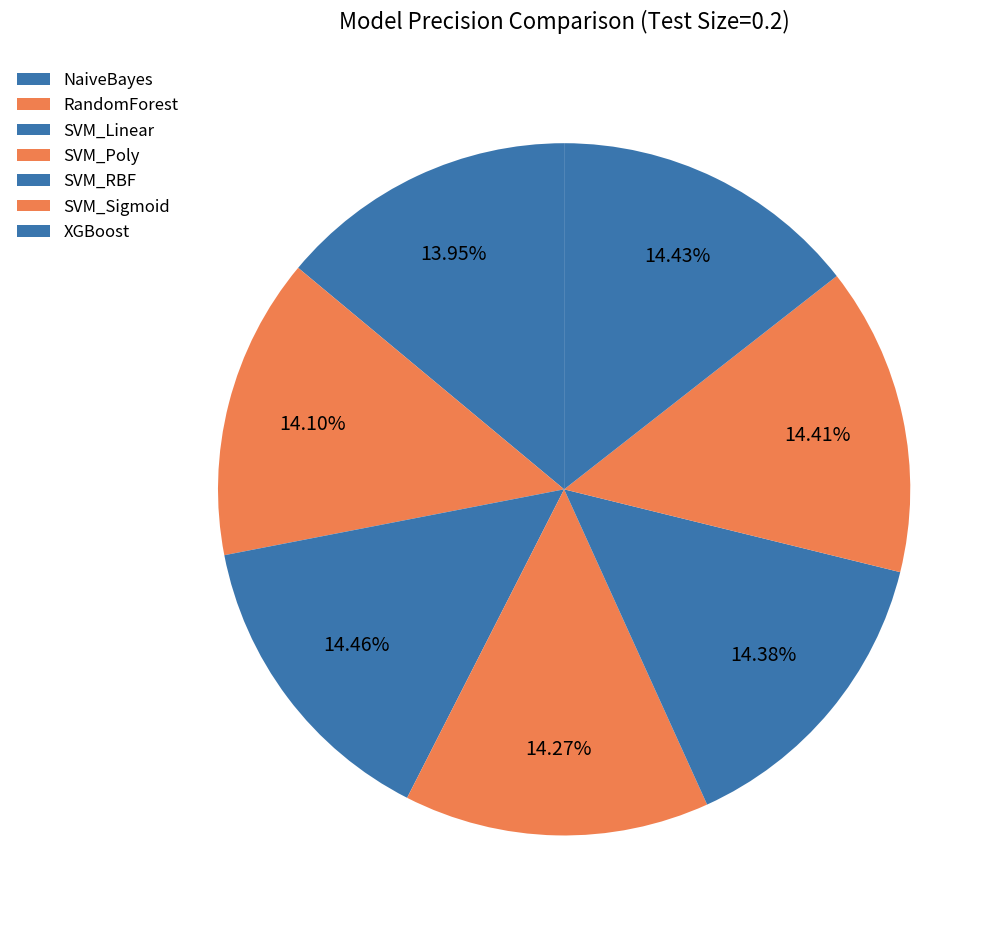

What percentage is the SVM_RBF slice, to the nearest percent?

14%